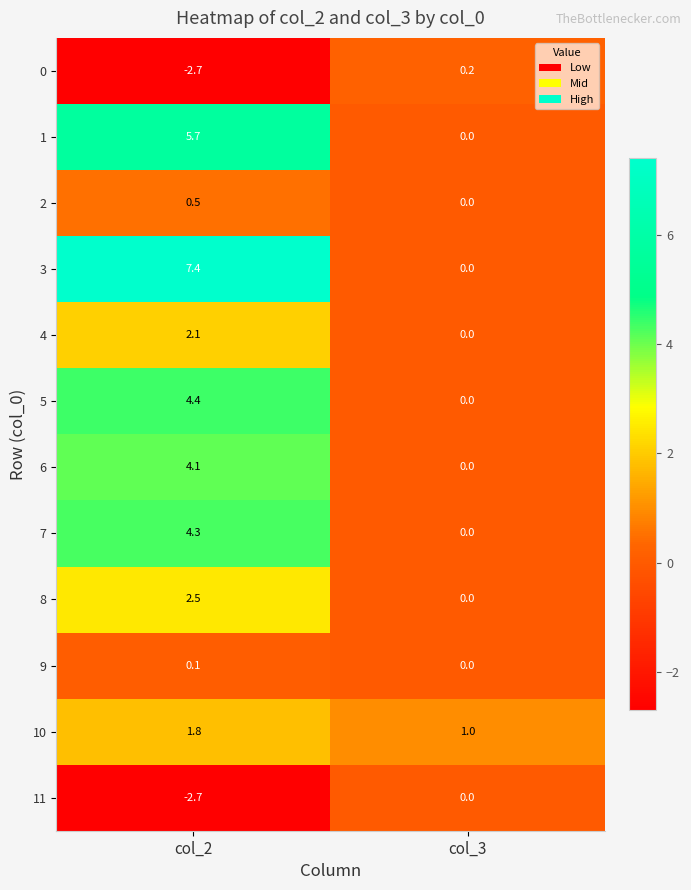

How many distinct data groups are displayed?

12